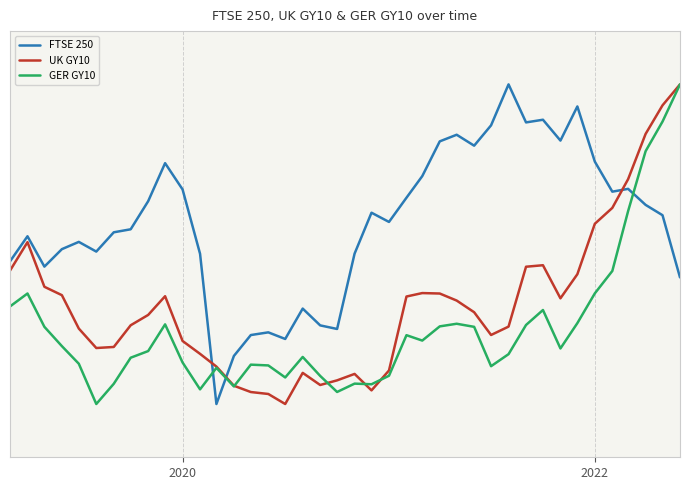

Is this an area chart (filled region under the line)?

No